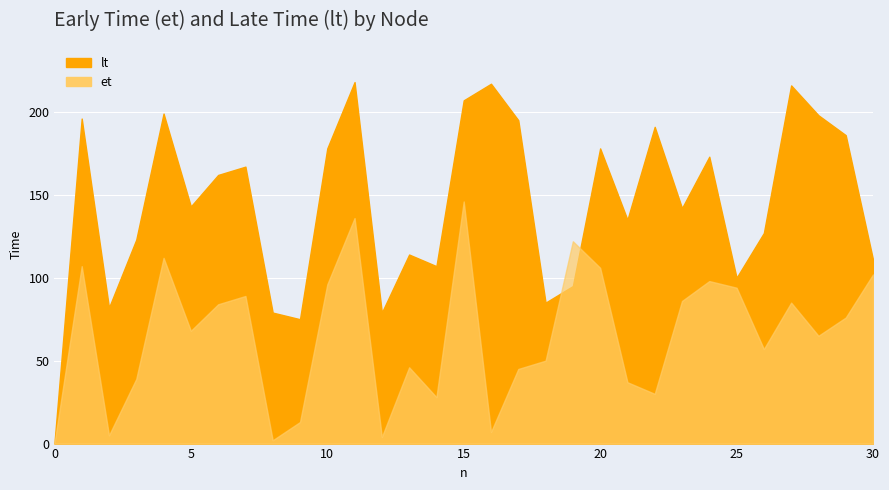

What is the value of the et point at the 9th from the left?

2